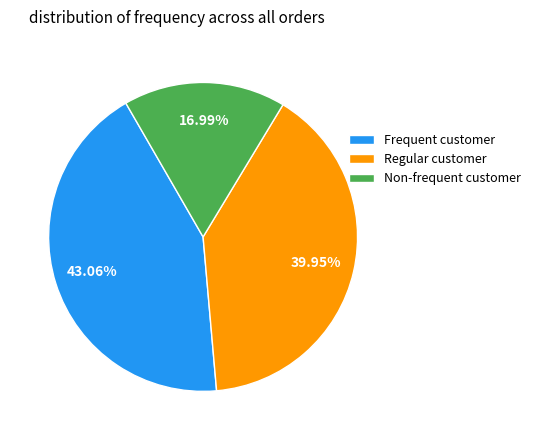

To the nearest percent, what is the average slice percentage?

33%